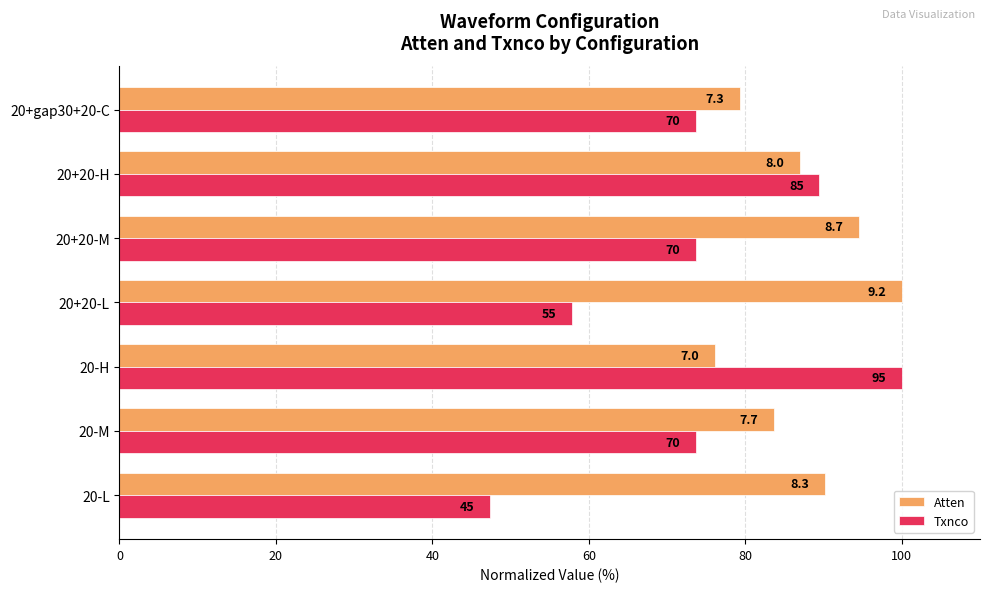

What is the average value of the Txnco series?

73.7